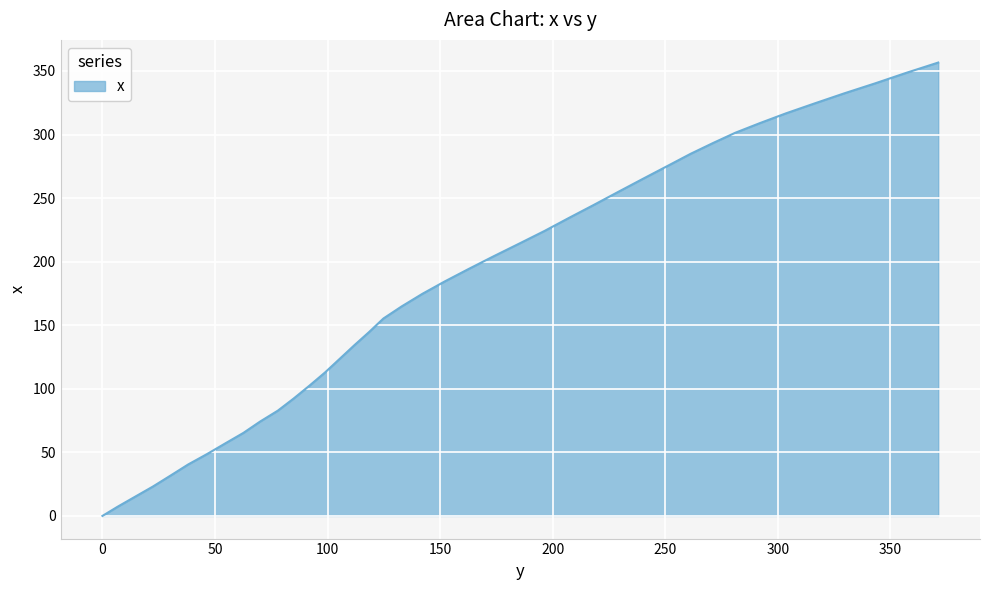

What is the maximum value shown in the chart?

356.6